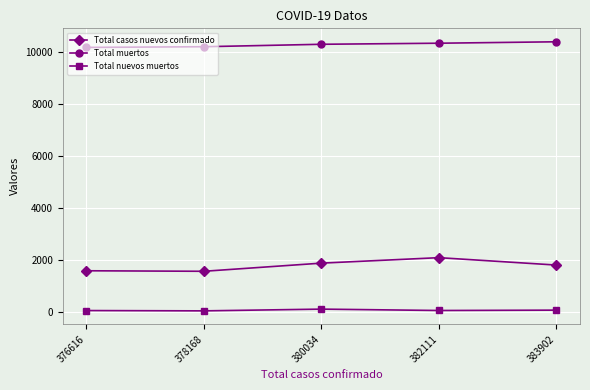

Rank the series by their maximum value, from highest to lowest.

Total muertos, Total casos nuevos confirmado, Total nuevos muertos